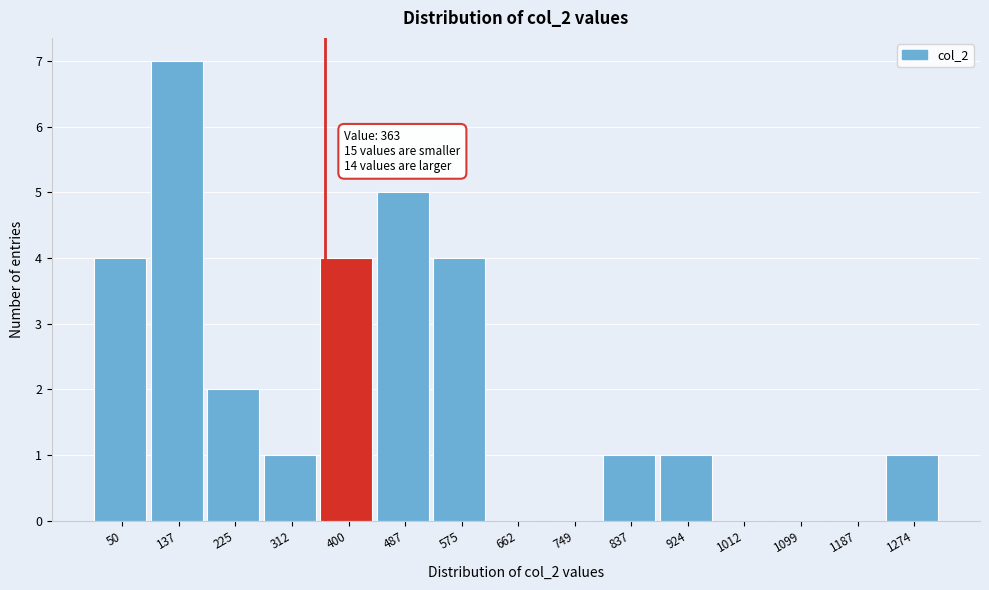

Which range on the x-axis has the tallest bar?

90 to 180